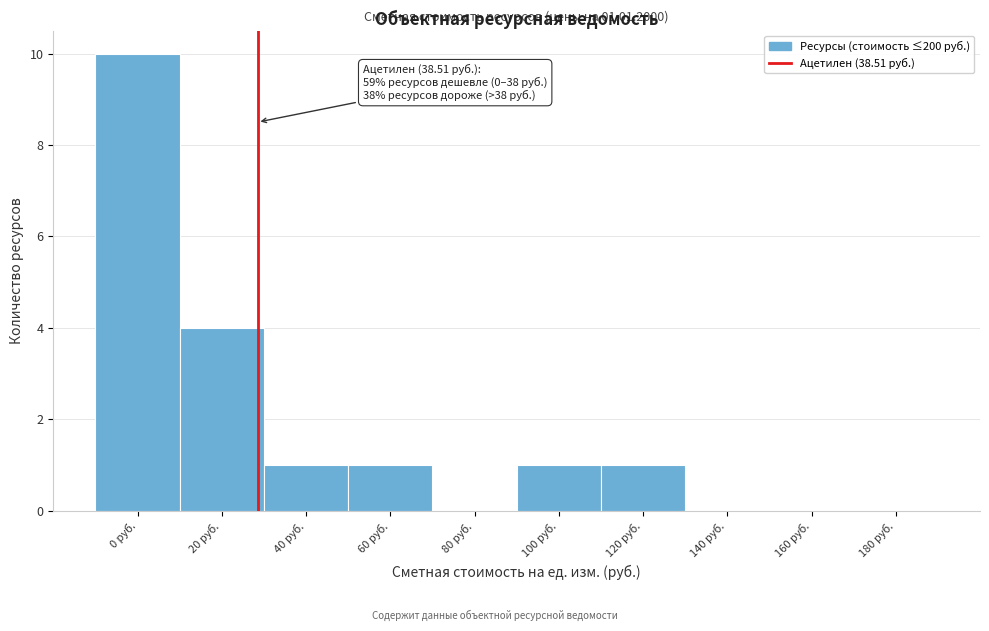

Reading right to left, list all the values displayed in this chart.

180 руб.=0	160 руб.=0	140 руб.=0	120 руб.=1	100 руб.=1	80 руб.=0	60 руб.=1	40 руб.=1	20 руб.=4	0 руб.=10